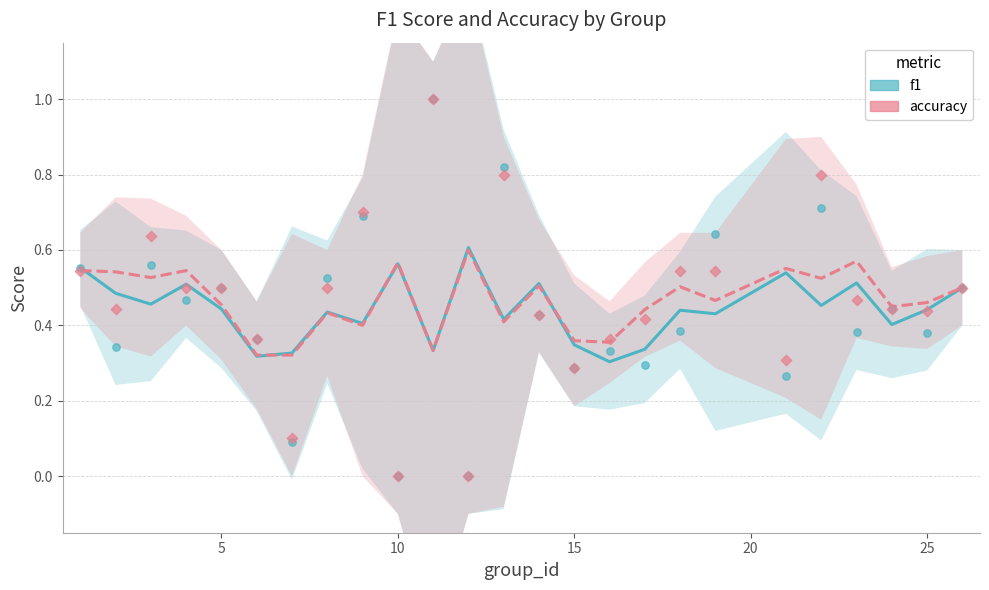

Is the value of accuracy at 30 greater than the value of f1 at 24?

No